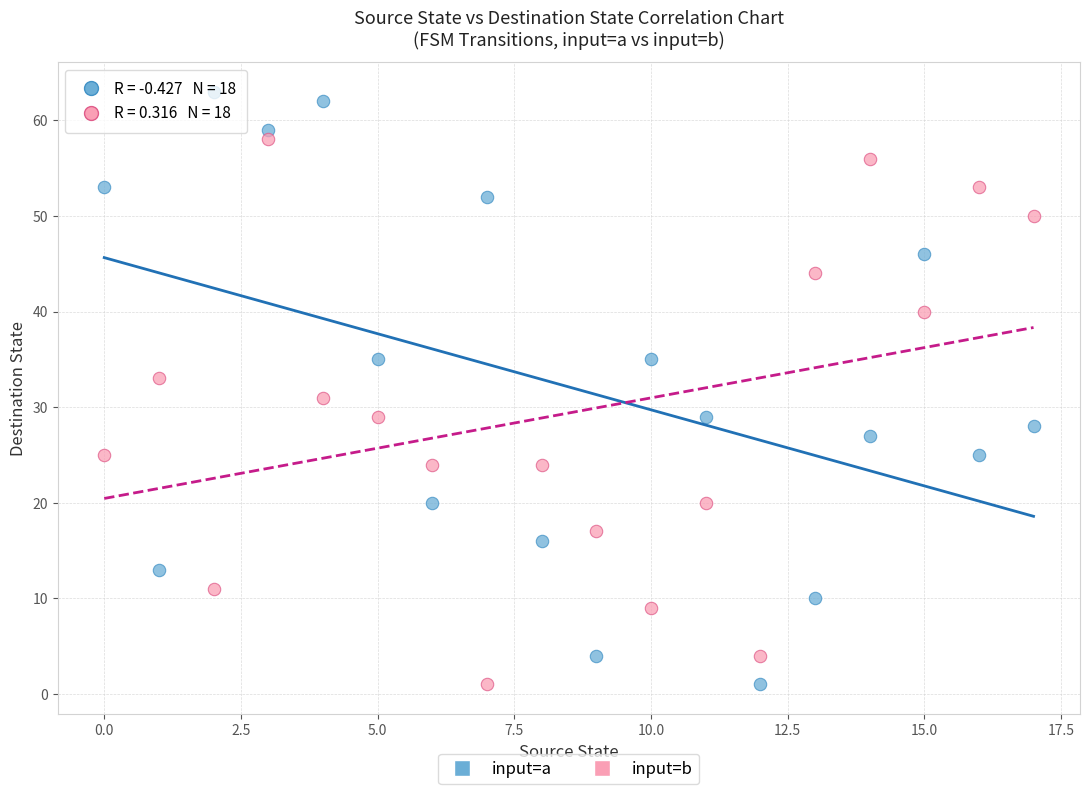

Which series contains the highest Y value?

input=a